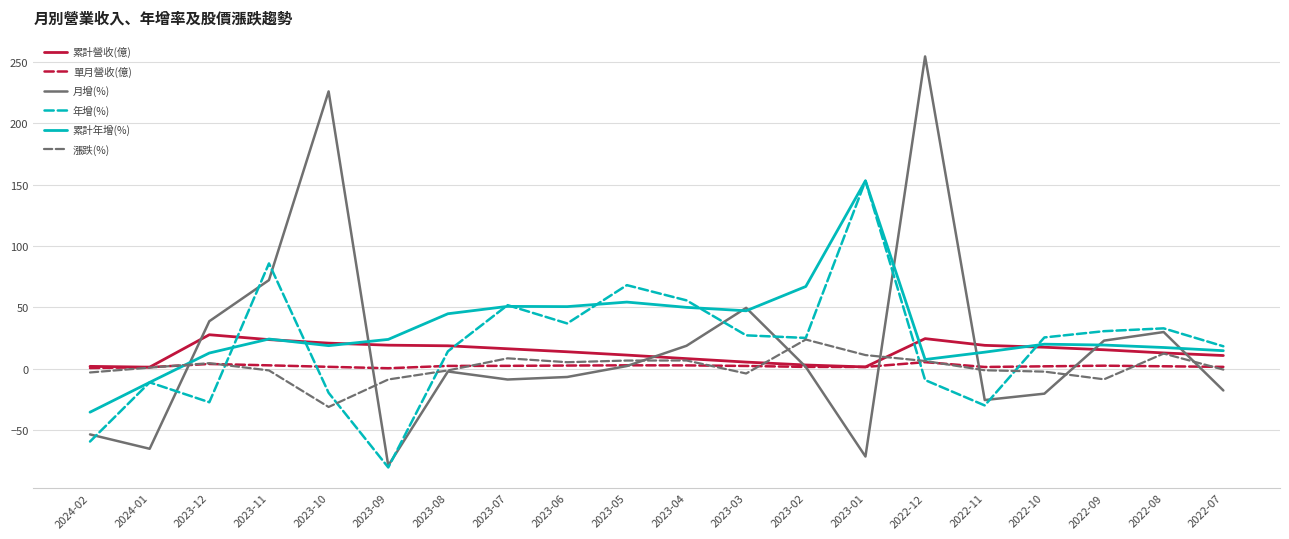

What is the highest value of the 年增(%) series?

153.2